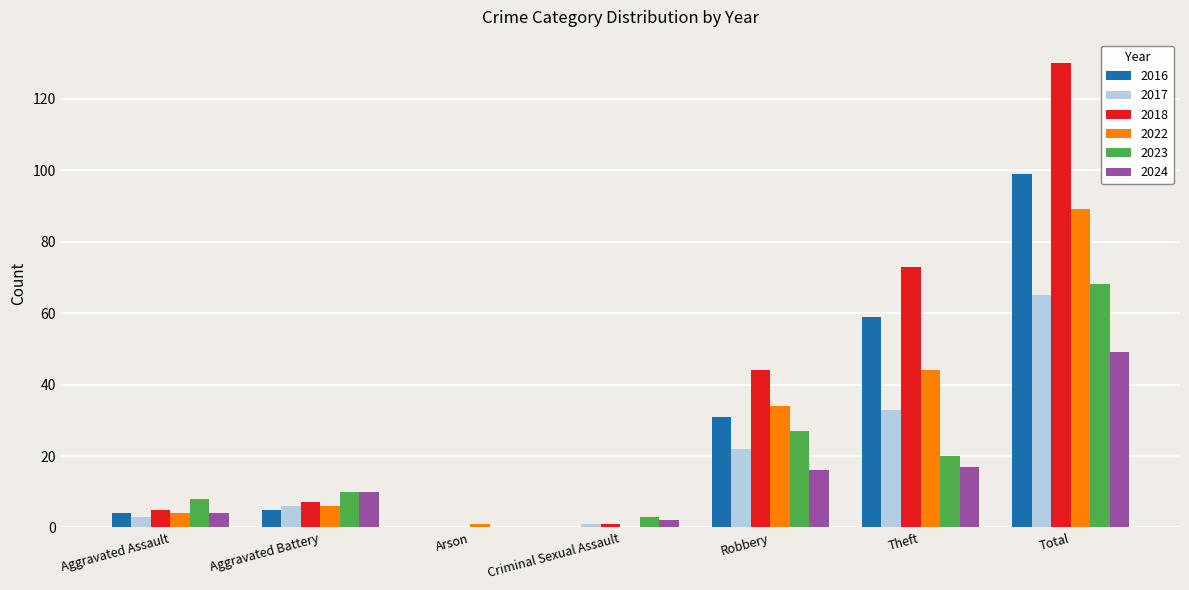

Is the value of 2018 at Aggravated Battery greater than the value of 2022 at Theft?

No